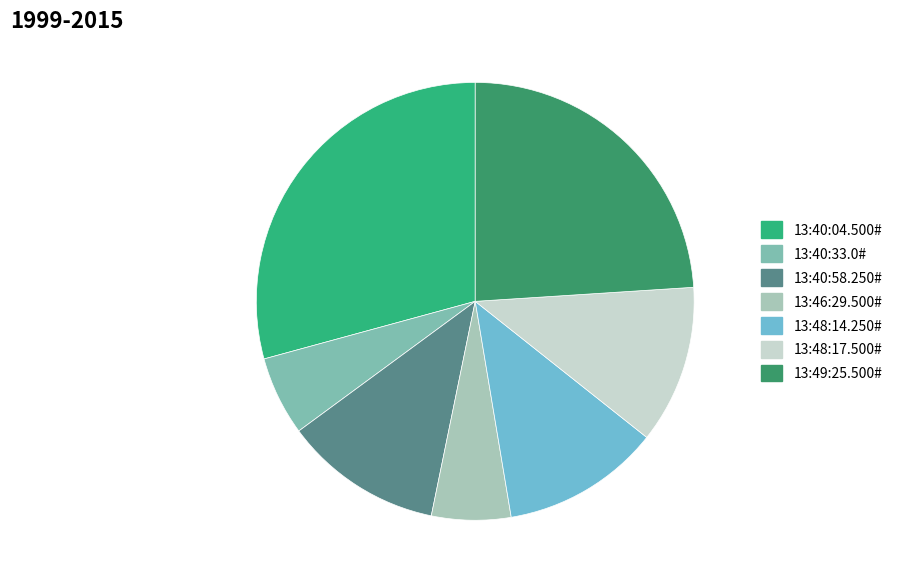

The 13:40:33.0# slice represents 18% of the pie. True or false?

False